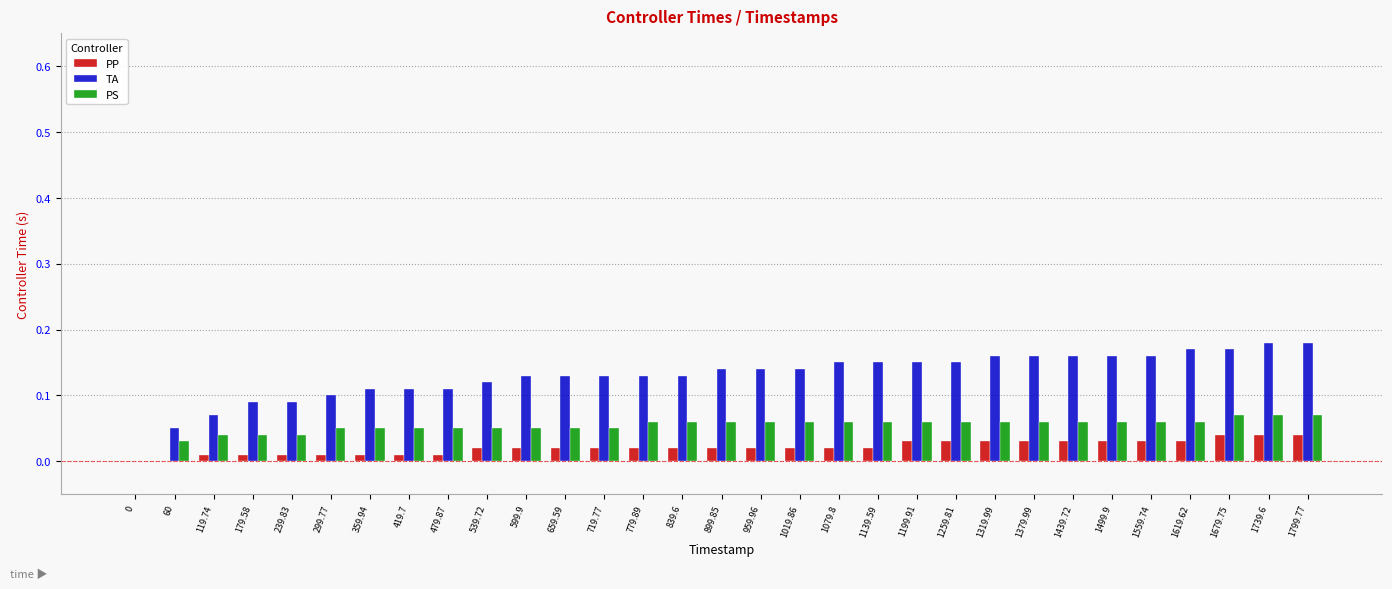

Is the value of PP at 1559.74 greater than the value of PS at 1679.75?

No